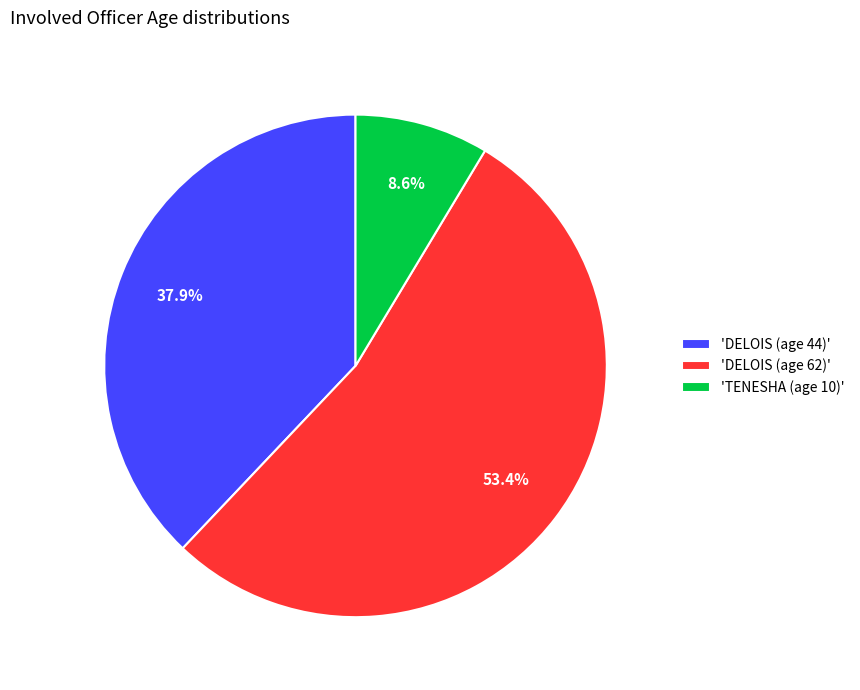

What portion of the pie excludes 'TENESHA (age 10)'?

91.4%